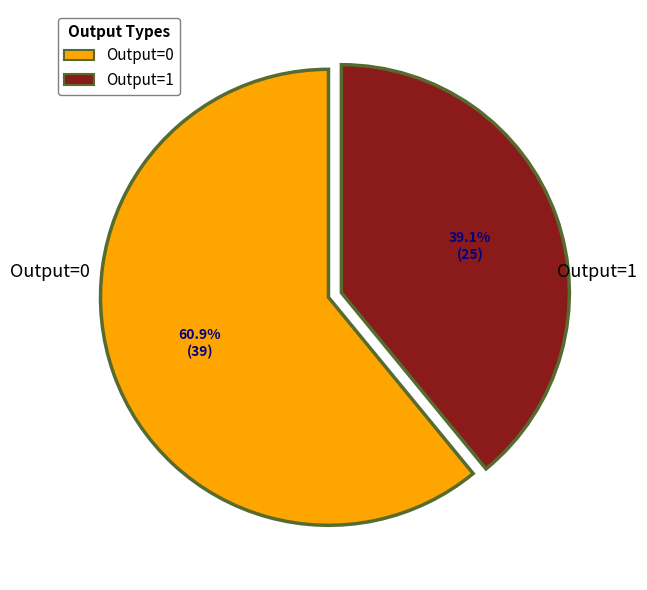

Between Output=1 and Output=0, which is larger?

Output=0